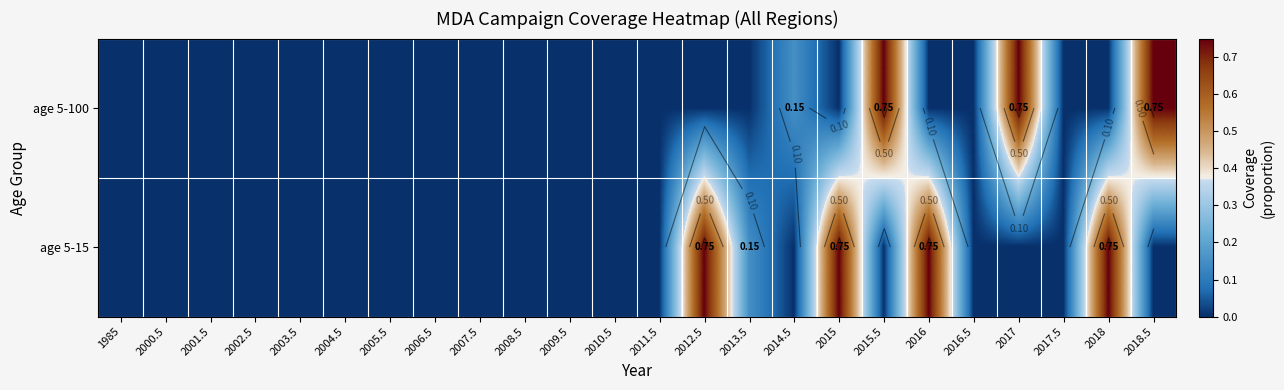

List the series in order of their peak value, highest first.

age 5-100, age 5-15